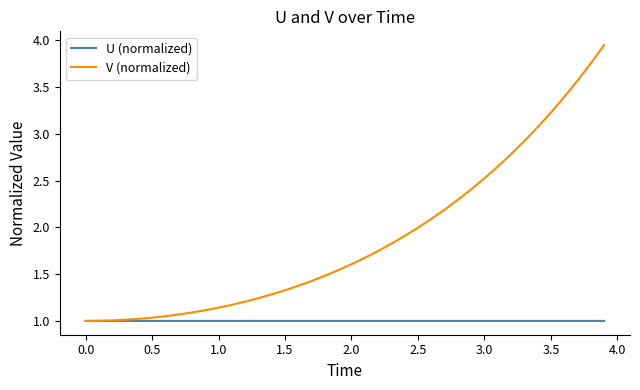

Rank the series by their maximum value, from lowest to highest.

U (normalized), V (normalized)